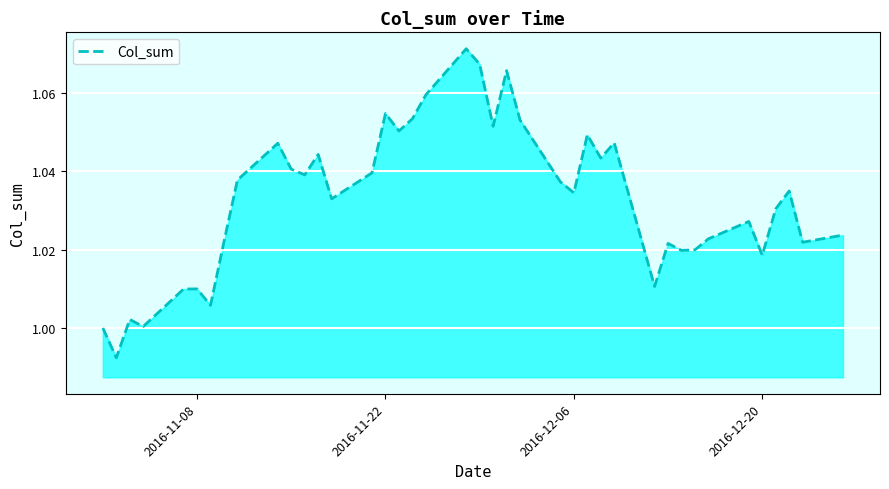

The value at 2016-12-06 is 1.7. True or false?

False